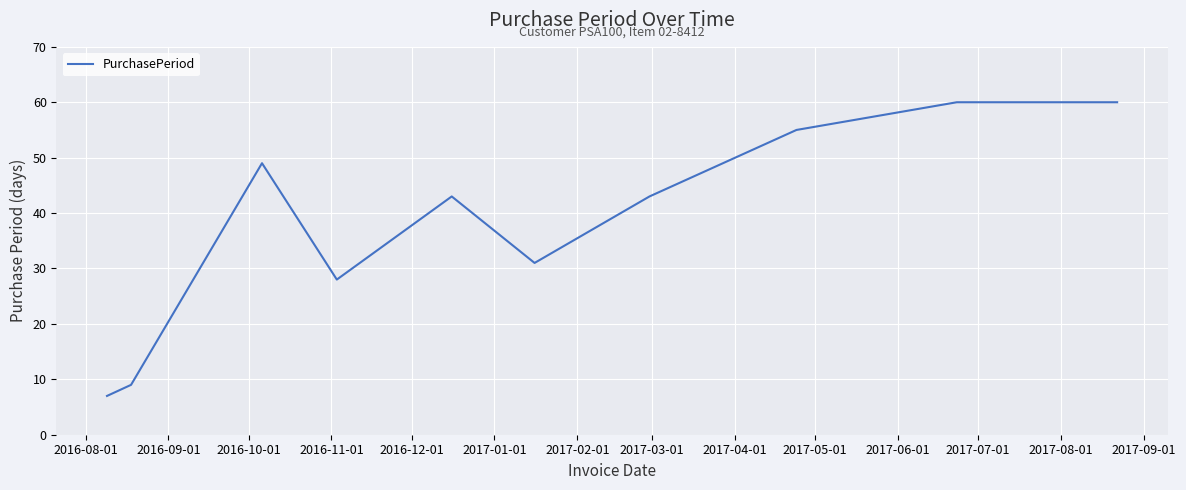

What is the difference between the maximum and minimum values?

53